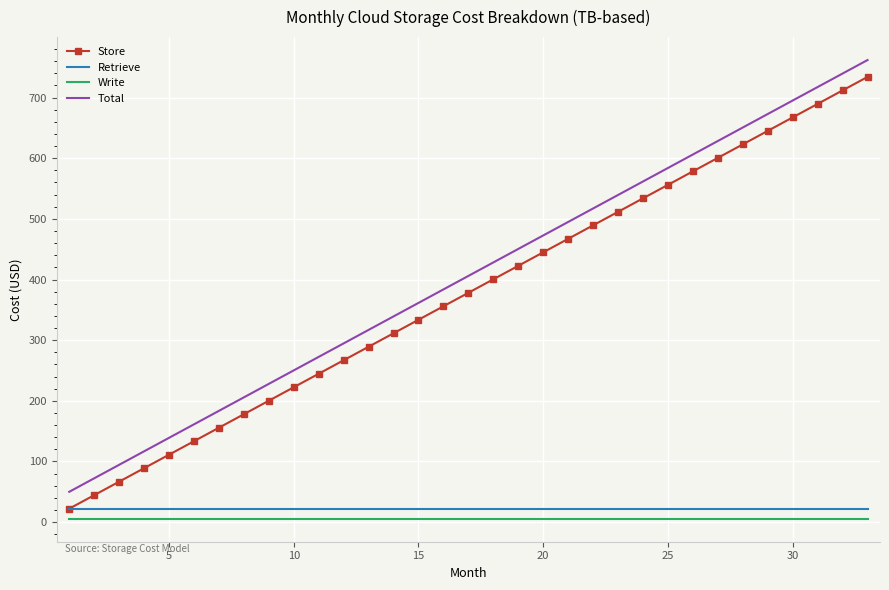

True or false: Total and Store intersect in this chart.

False